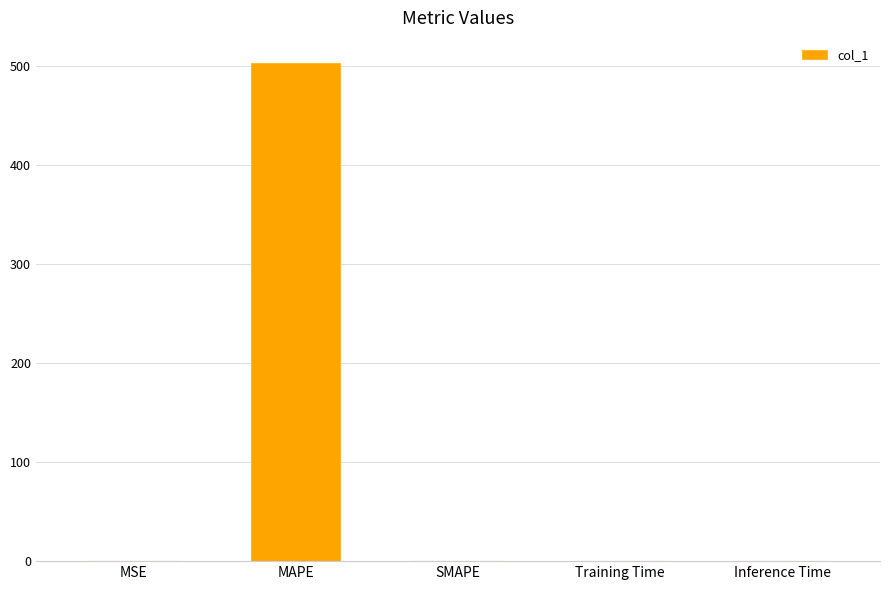

What is the maximum value shown in the chart?

503.5